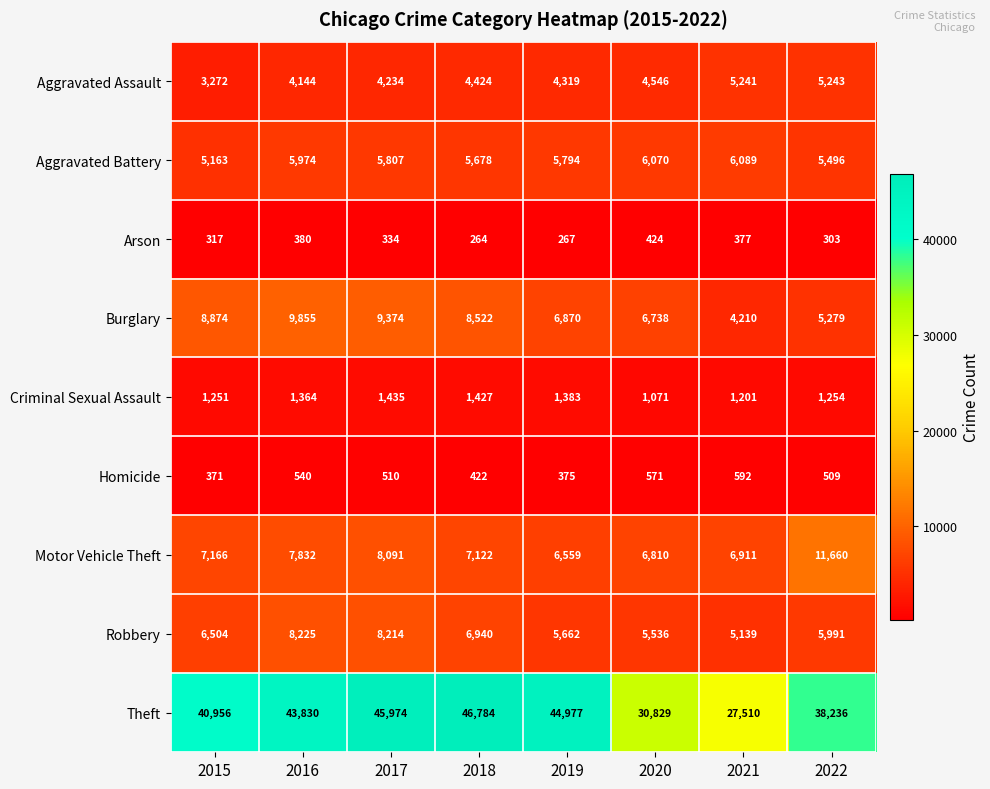

What is the maximum value shown in the chart?

46784